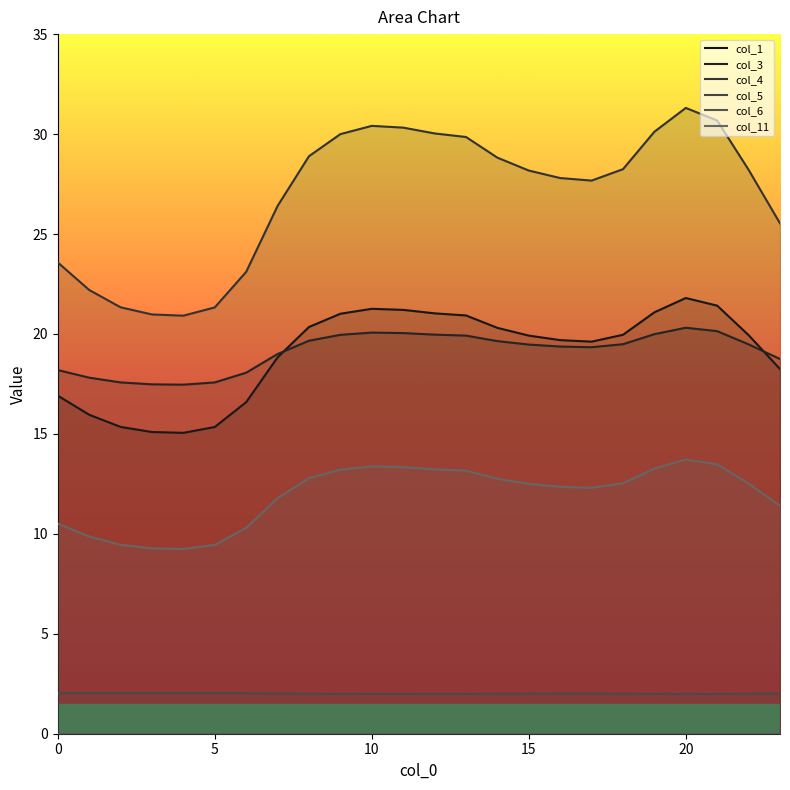

Where is col_5 nearest to the value 2?

14